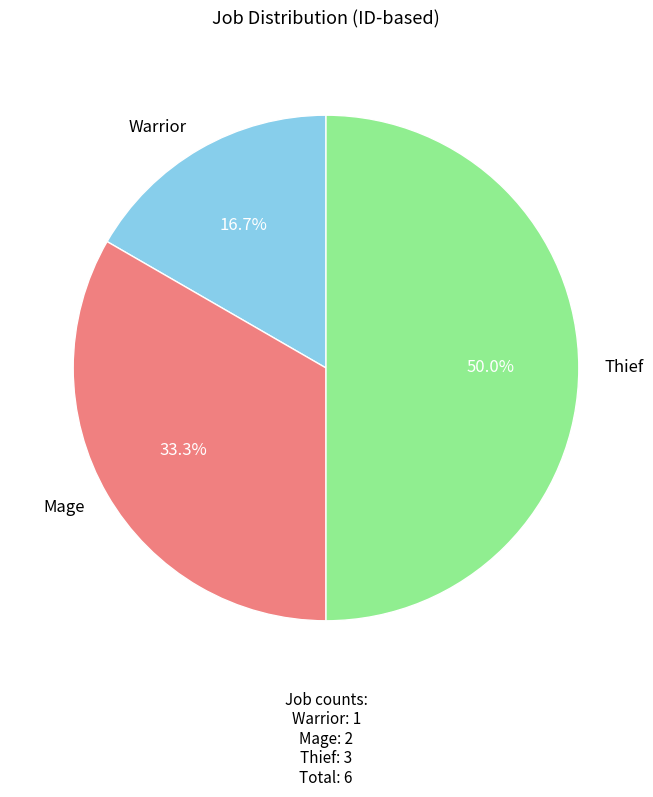

Approximately how many times larger is the value at Thief compared to Mage?

1.5